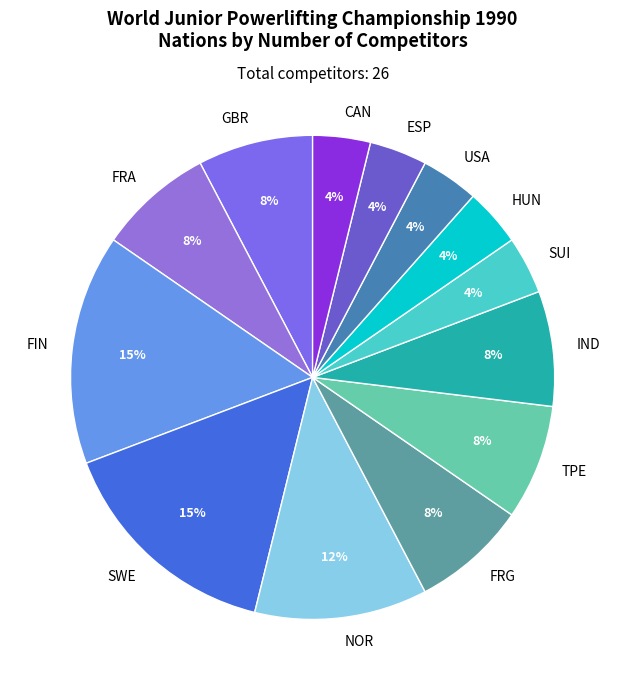

Does any single category account for the majority?

No